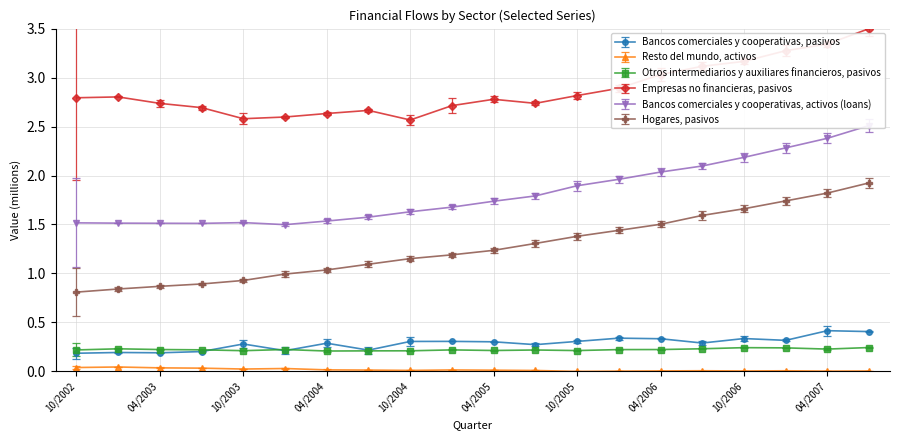

What is the highest value of the Bancos comerciales y cooperativas, pasivos series?

0.4